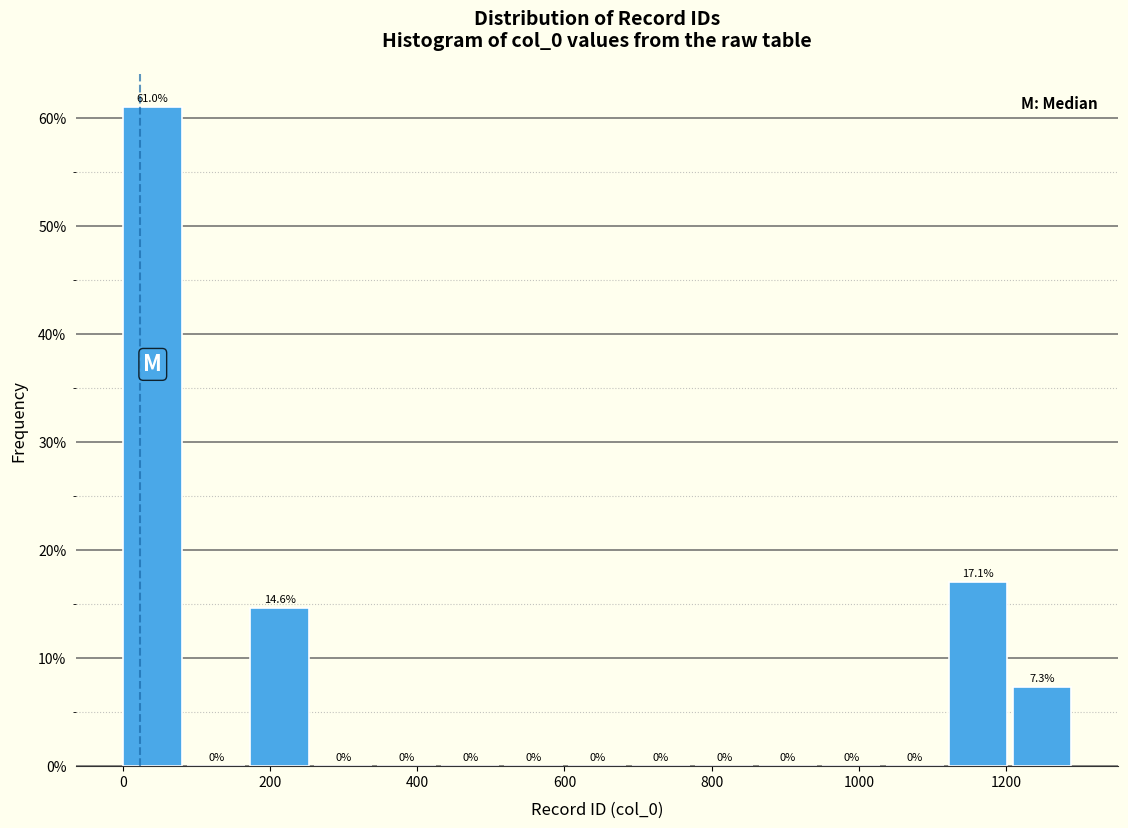

What is the height of the bar covering 1120 to 1200 on the x-axis? The bar edges are not printed on the chart, so give them approximately, as read against the axis.

17.1